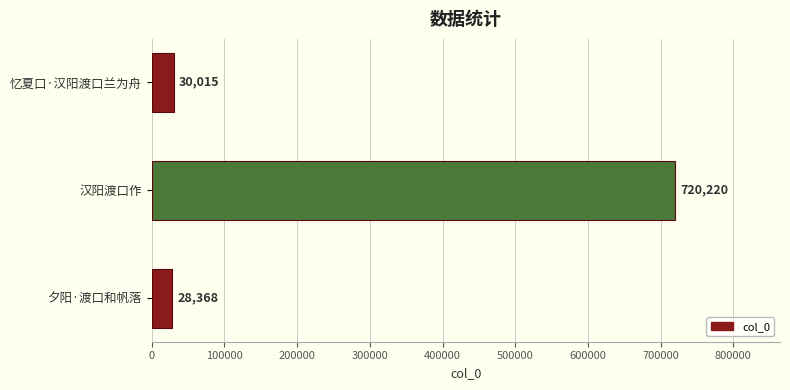

Rank the categories by value from lowest to highest.

夕阳·渡口和帆落, 忆夏口·汉阳渡口兰为舟, 汉阳渡口作